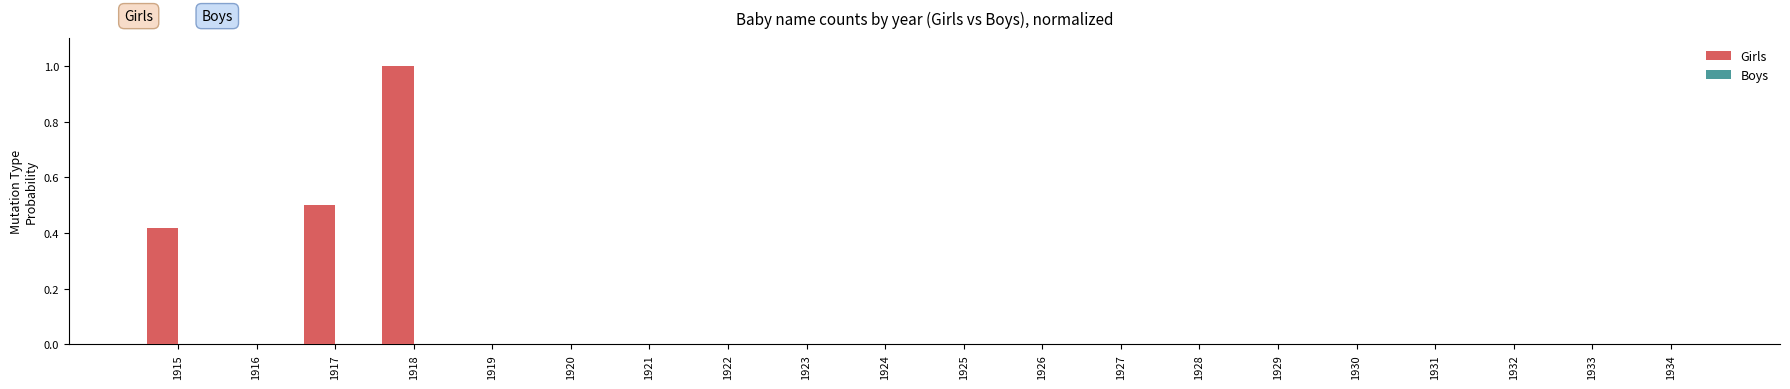

True or false: the data shows -0.6 at 1922.

False